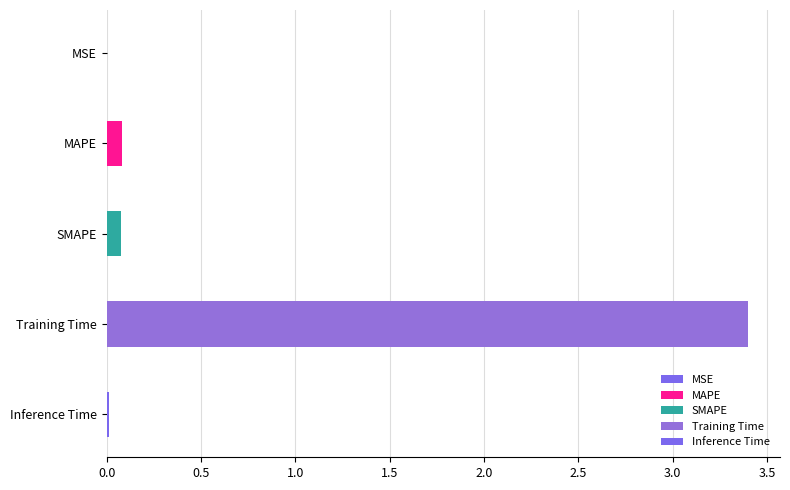

How many bars are there in total?

5